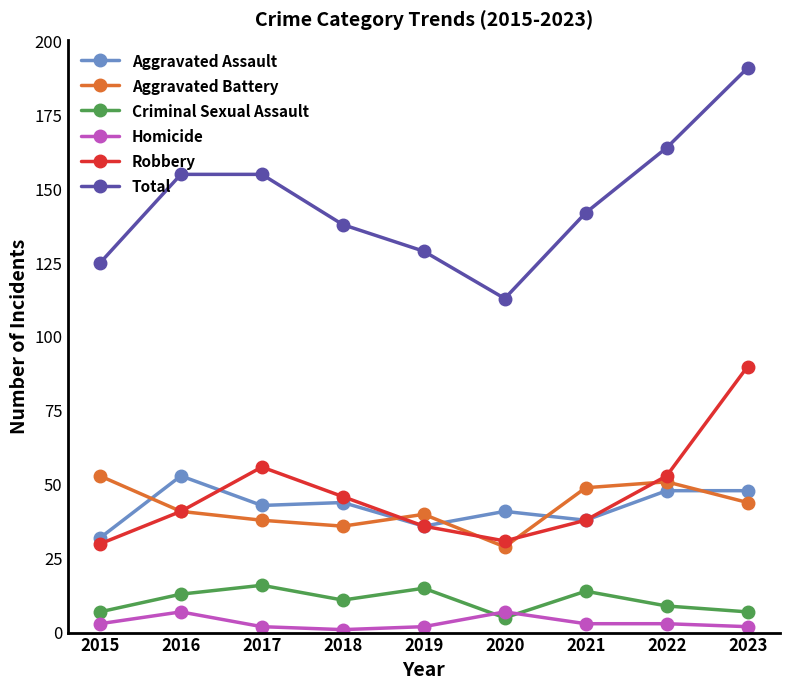

Read the Homicide value at 2016.

7